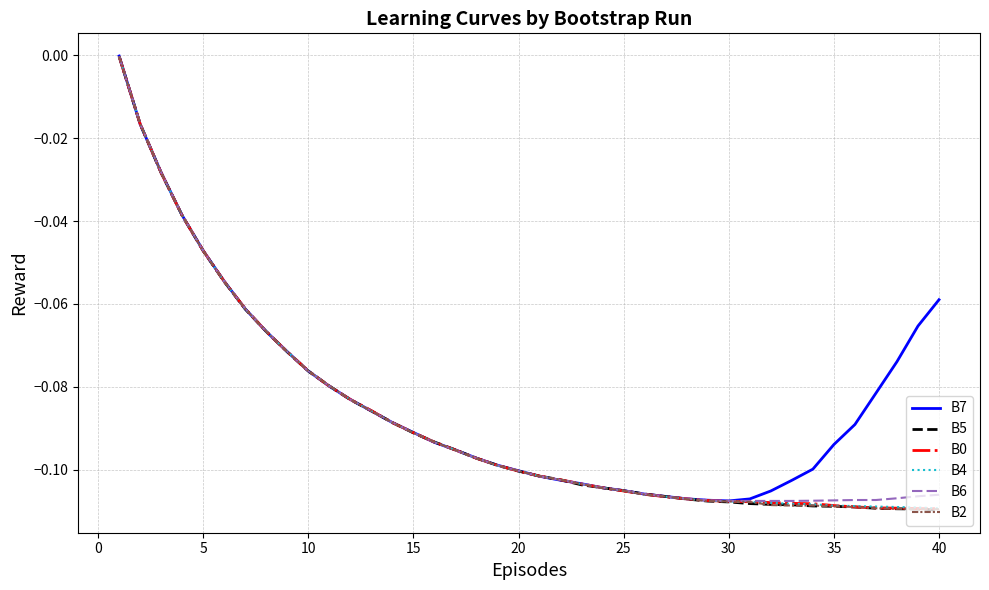

Which series has the largest total across all categories?

B7